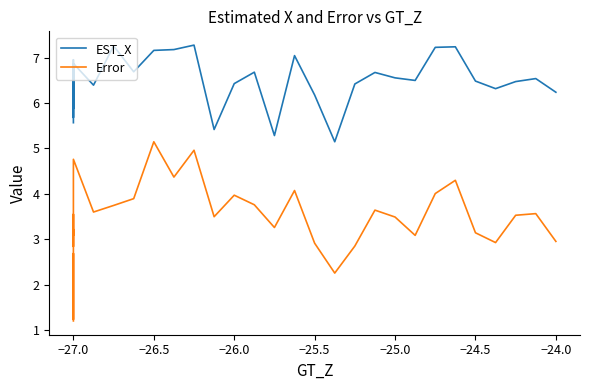

How many data points does each series have?

40